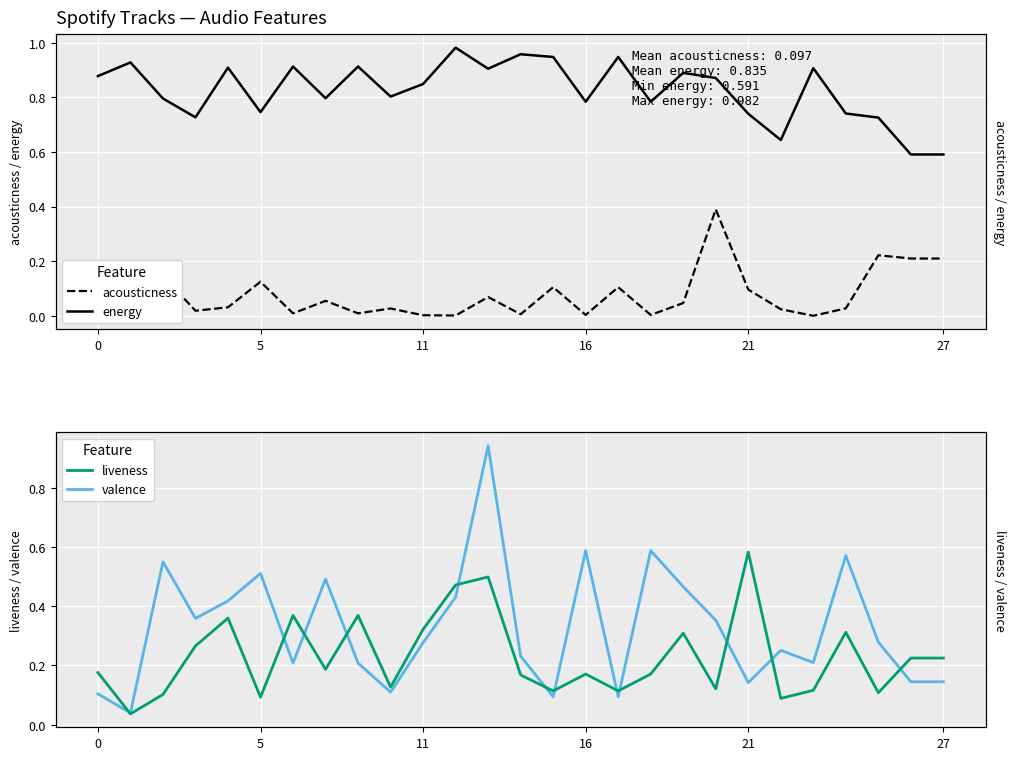

After their last crossing, which series has the higher values: acousticness or valence?

acousticness